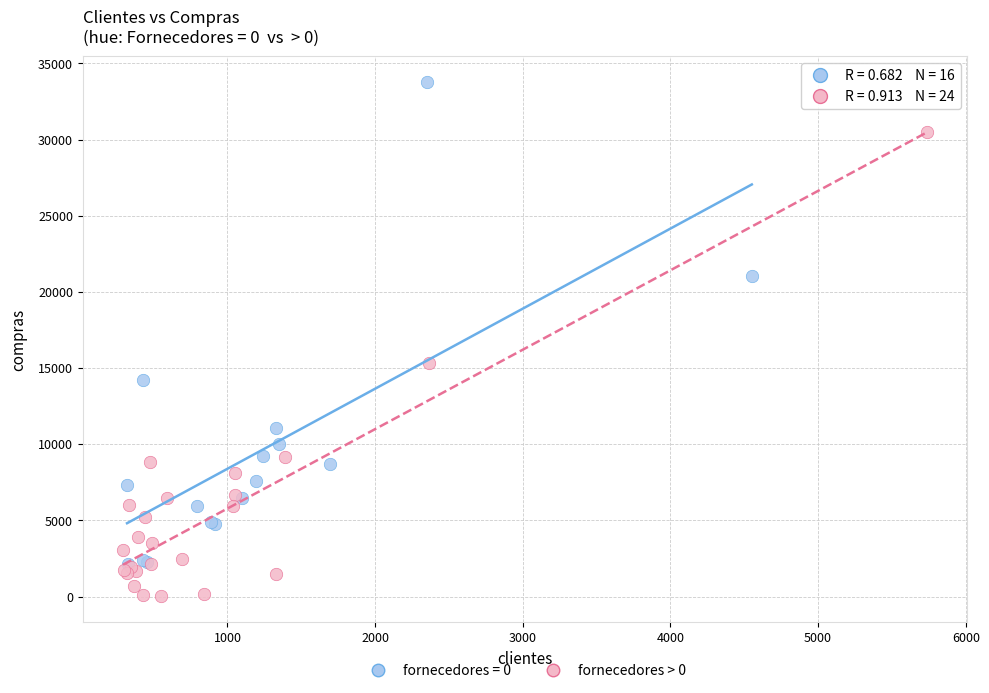

Which series contains the highest Y value?

fornecedores = 0